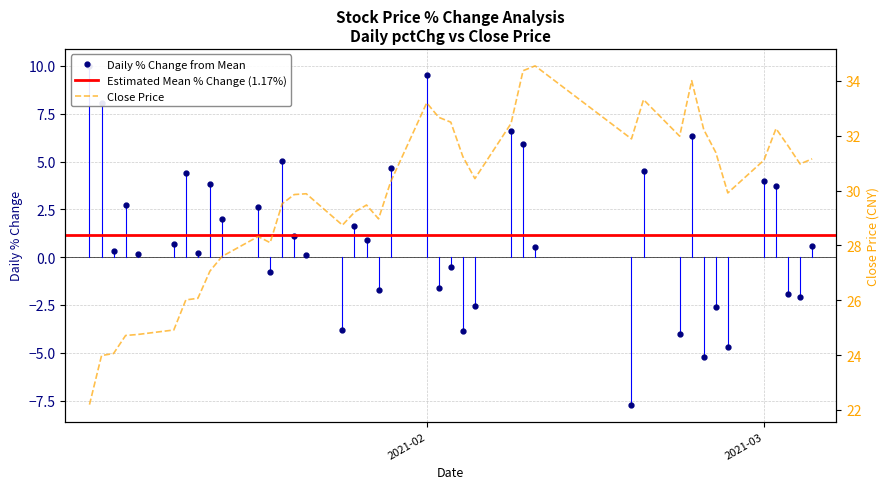

What is the sum of all pctChg values?

46.9